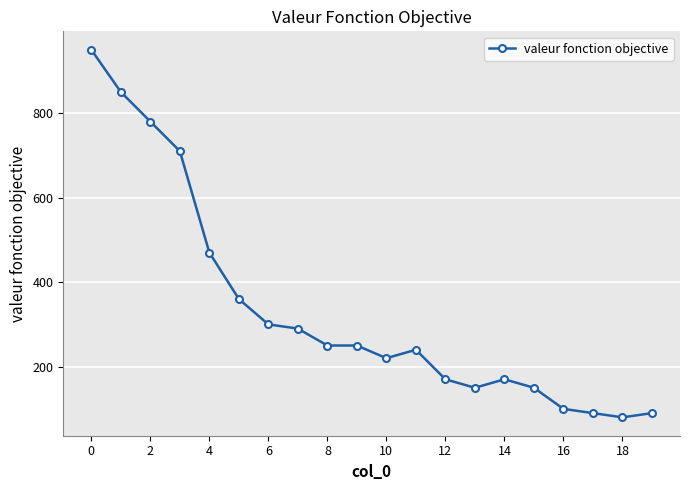

What is the value of the 20th point from the left?

90